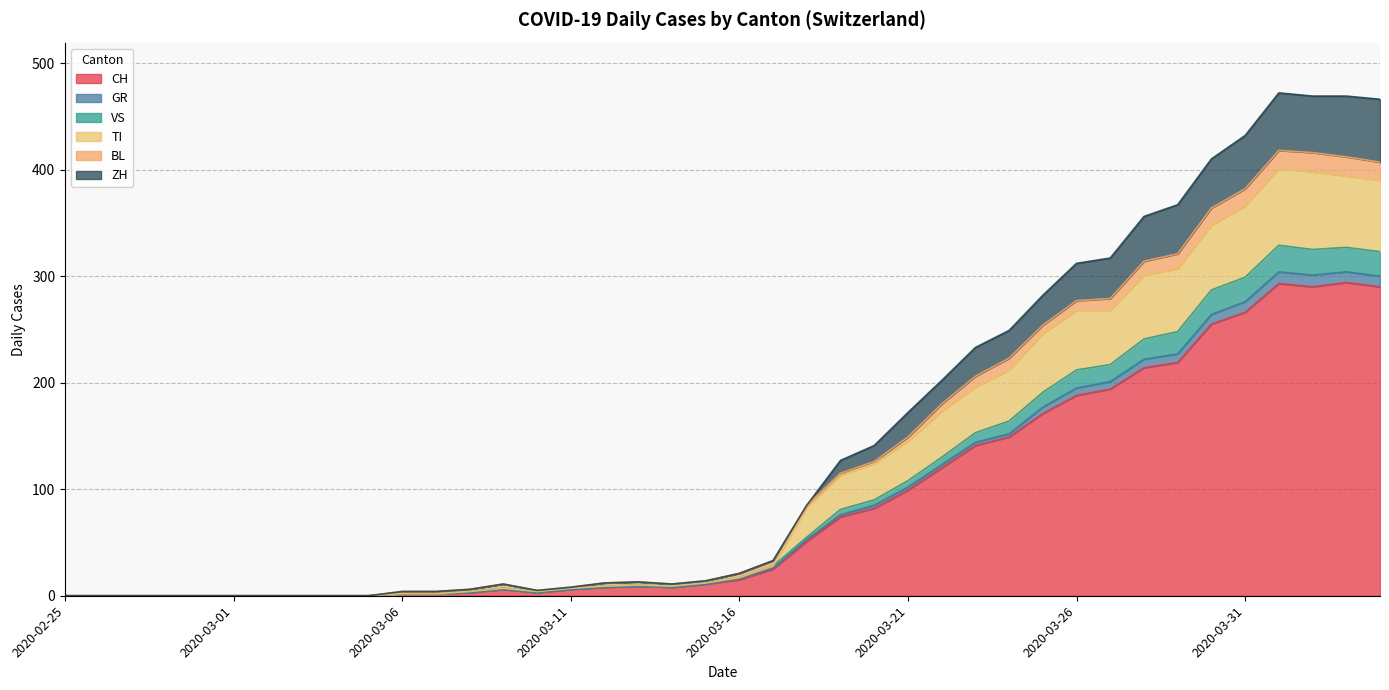

What is the maximum value for CH?

294